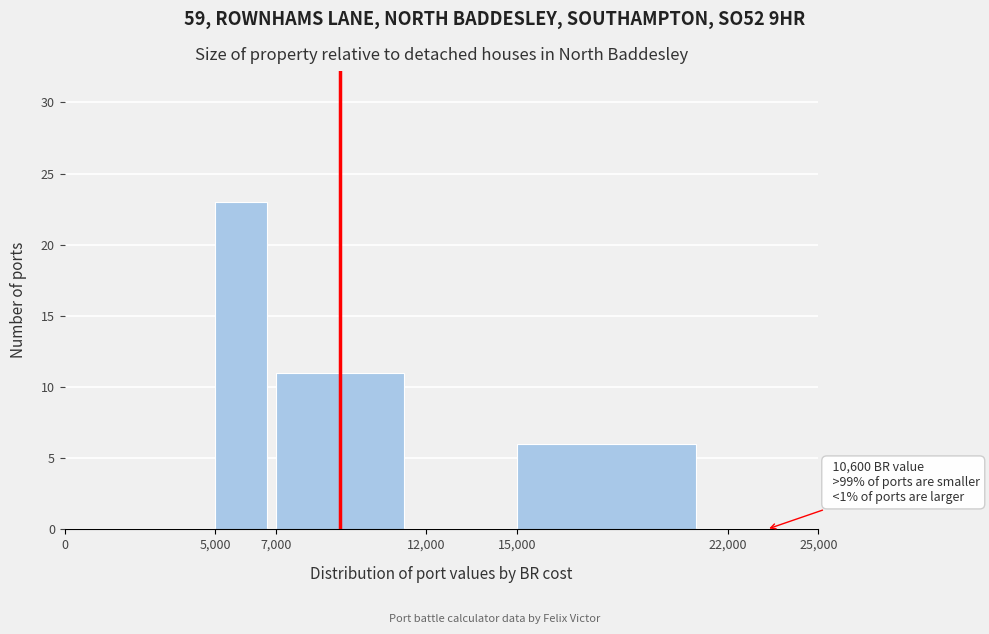

Over which range of the x-axis is the bar tallest?

5,000 to 7,000